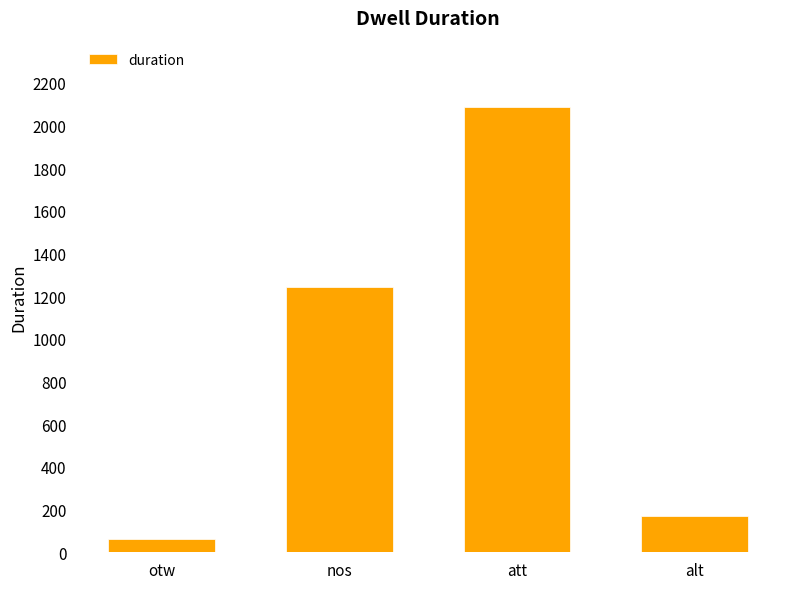

What is the difference between the values at alt and otw?

110